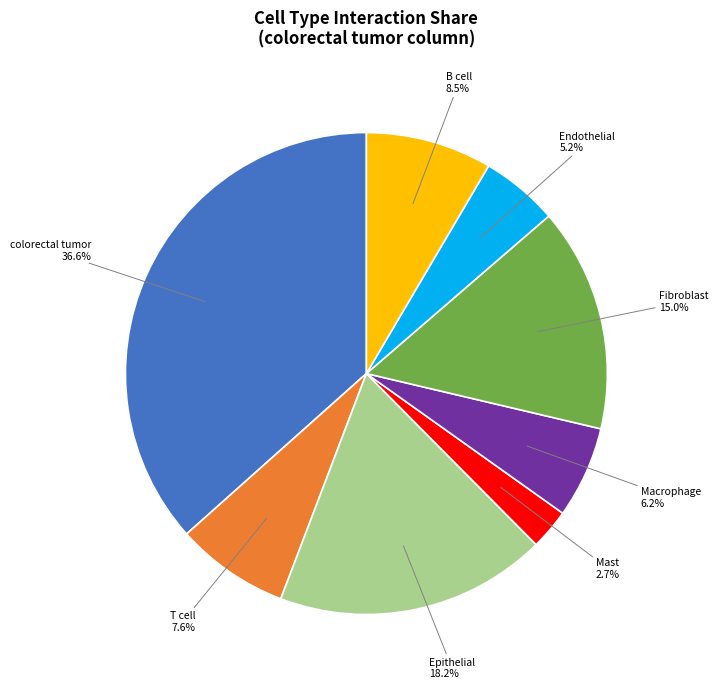

Does any single category account for the majority?

No